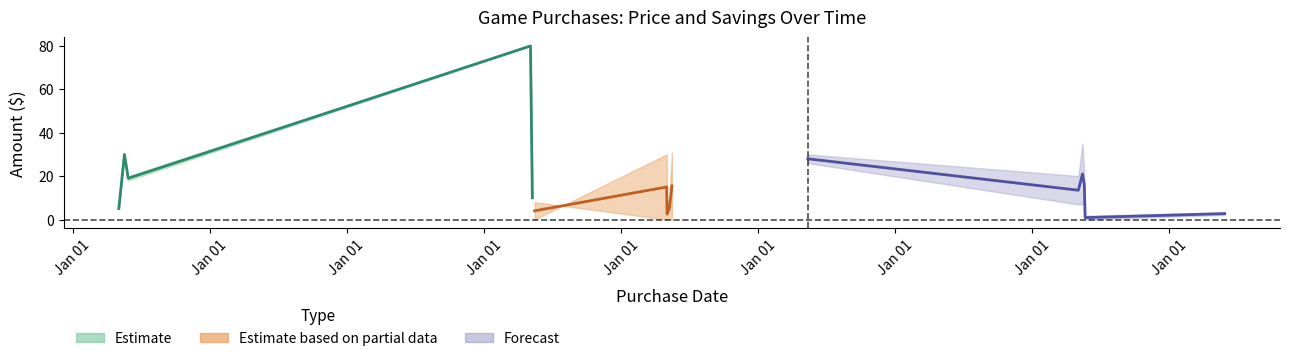

Where does the Sale_Price series first go above 3?

2010-05-04